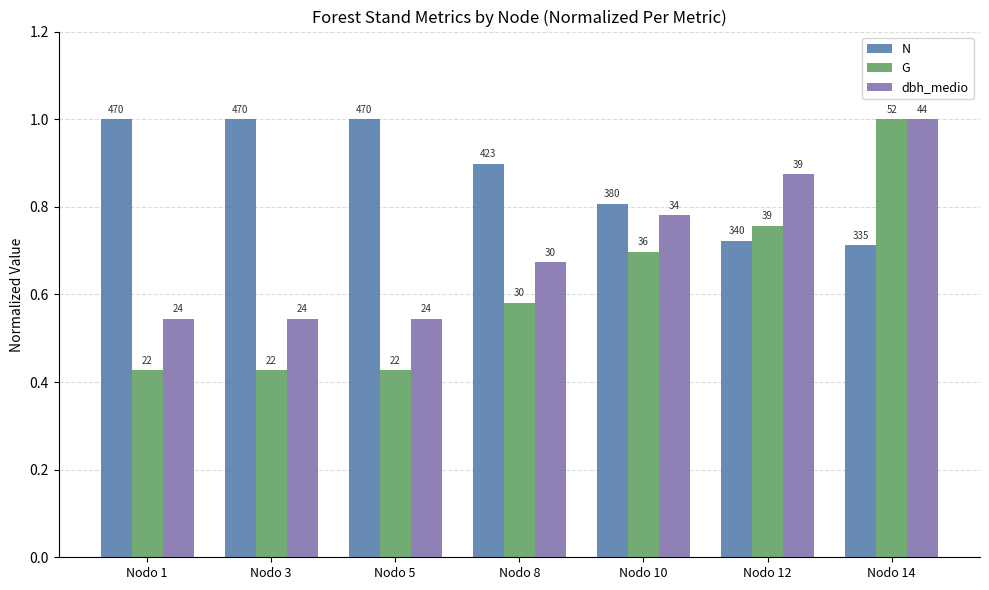

How many bars are there in total?

21